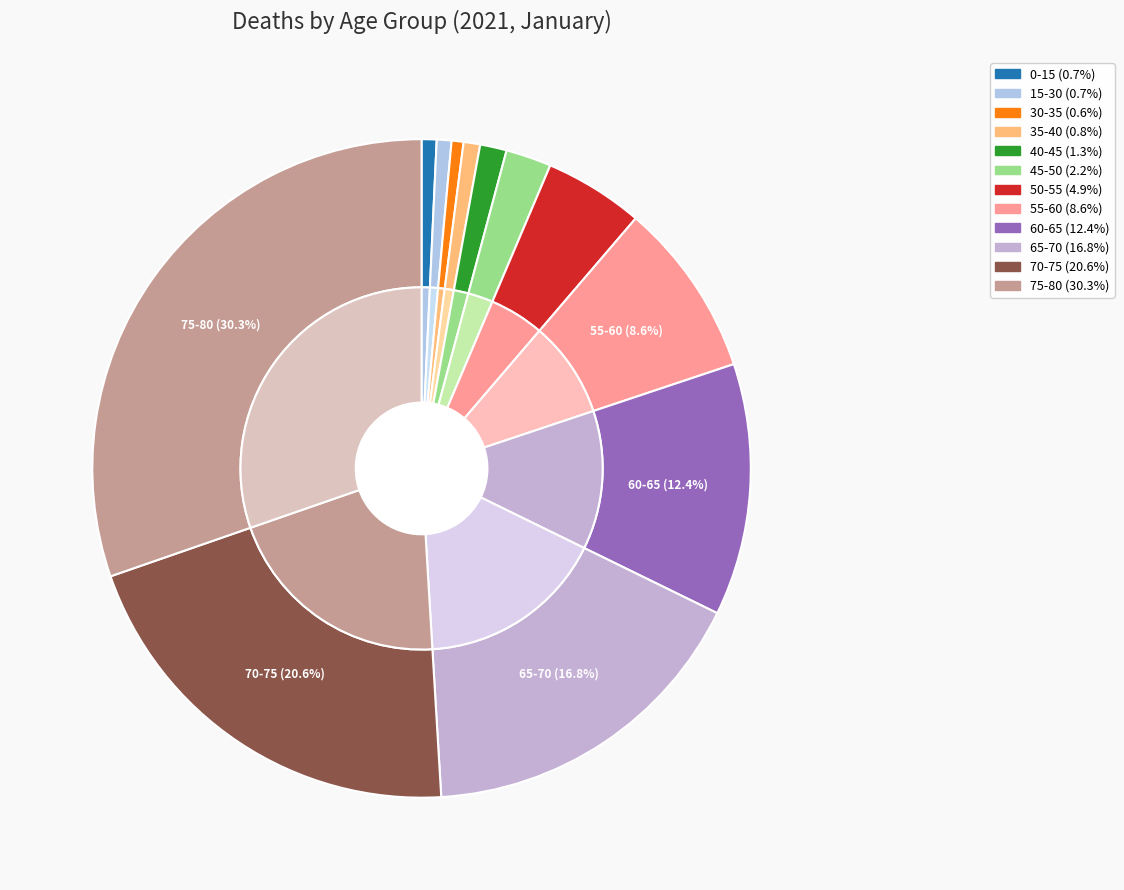

Rank the categories by value from highest to lowest.

75-80, 70-75, 65-70, 60-65, 55-60, 50-55, 45-50, 40-45, 35-40, 0-15, 15-30, 30-35